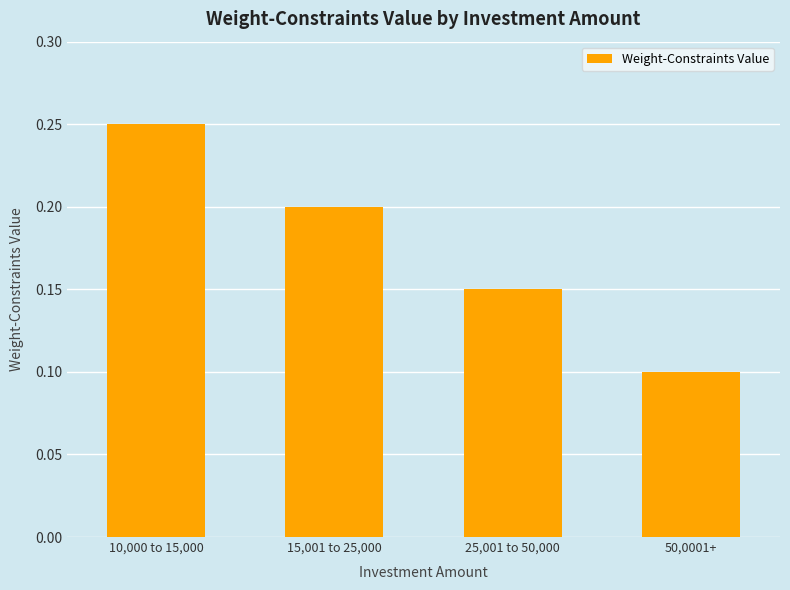

Is it true that the value at 10,000 to 15,000 is 0.2?

True